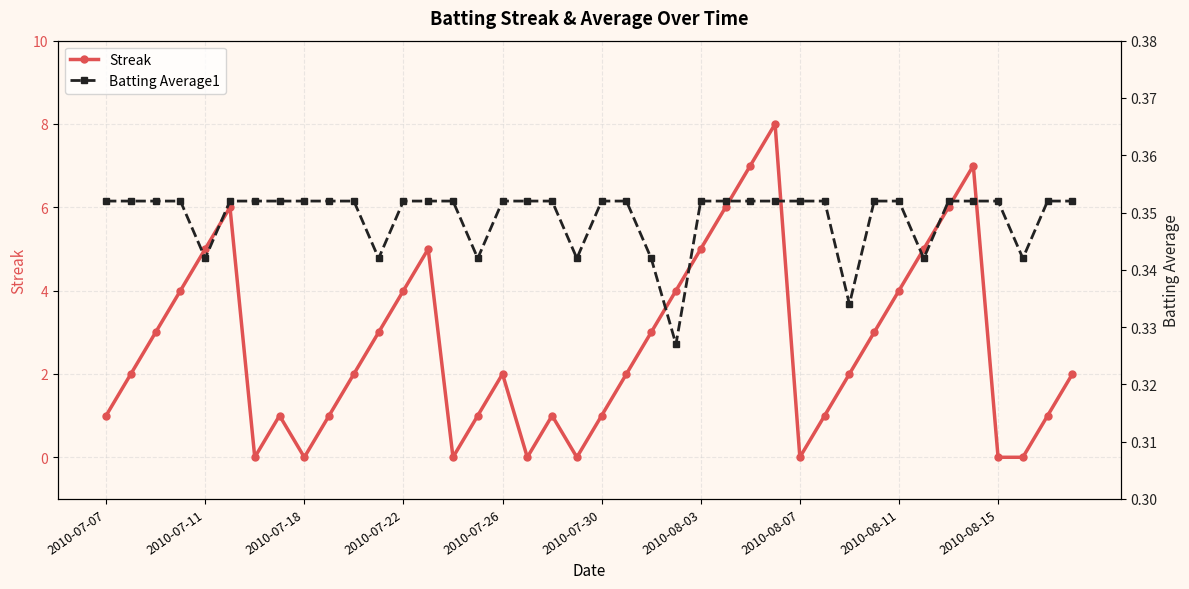

How many interior local peaks does the Streak series have?

7